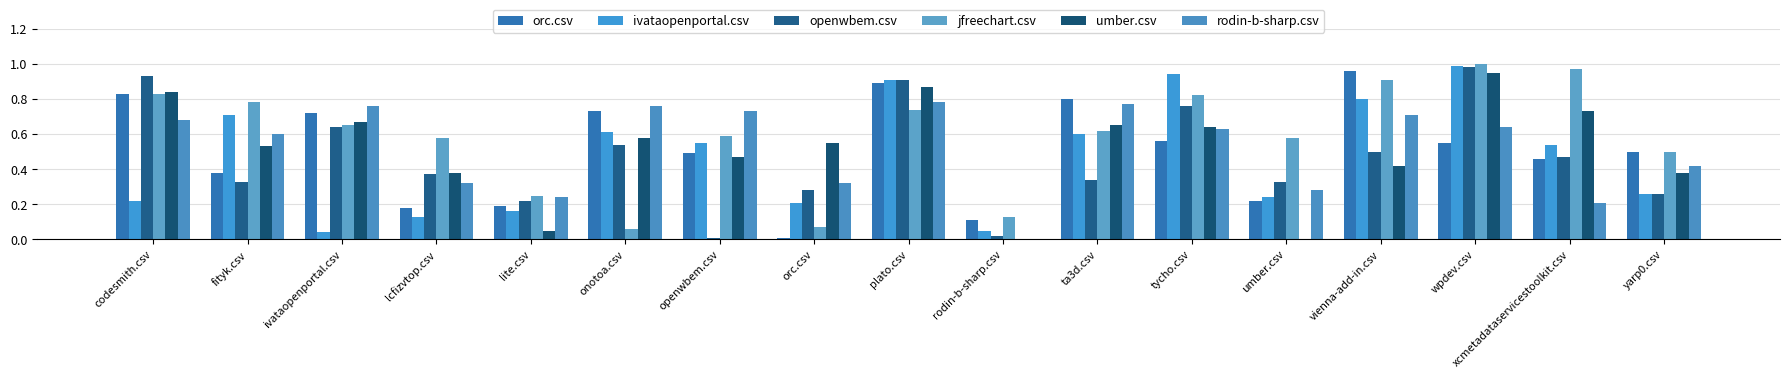

What is the difference between the second highest and minimum values in the openwbem.csv series?

0.9